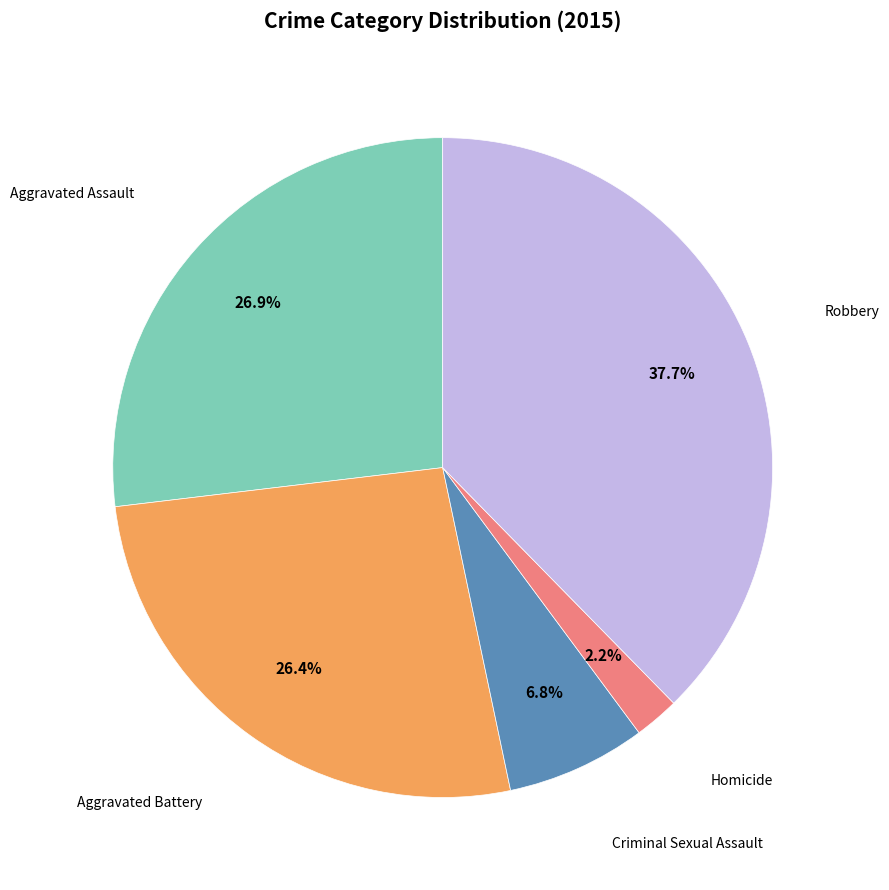

Does any single category account for the majority?

No